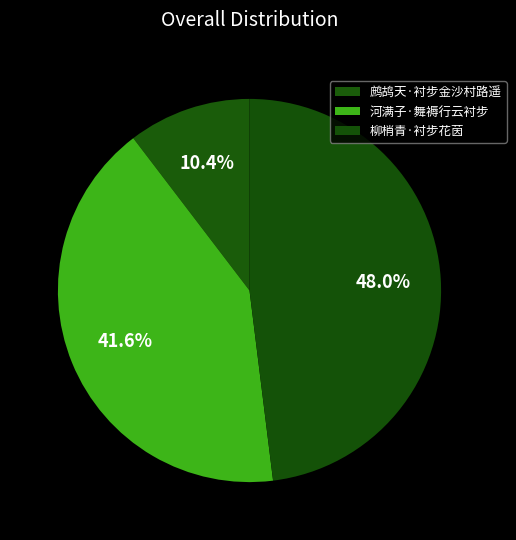

Is it true that 鹧鸪天·衬步金沙村路遥 is 1% of the pie?

False